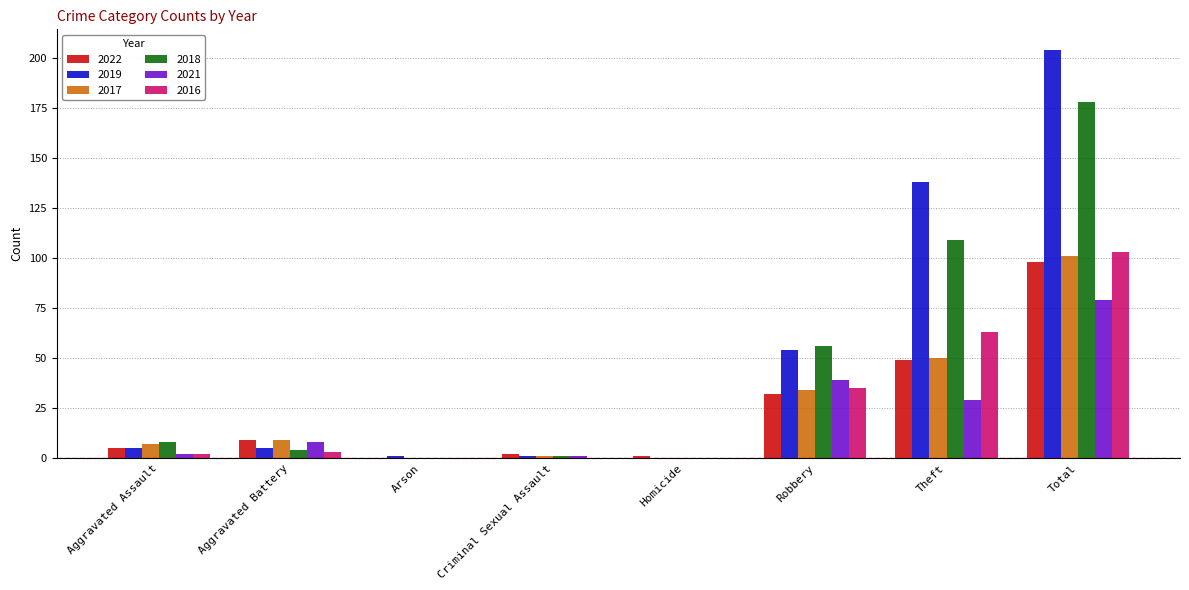

What are all the series names shown in the legend?

2022, 2019, 2017, 2018, 2021, 2016